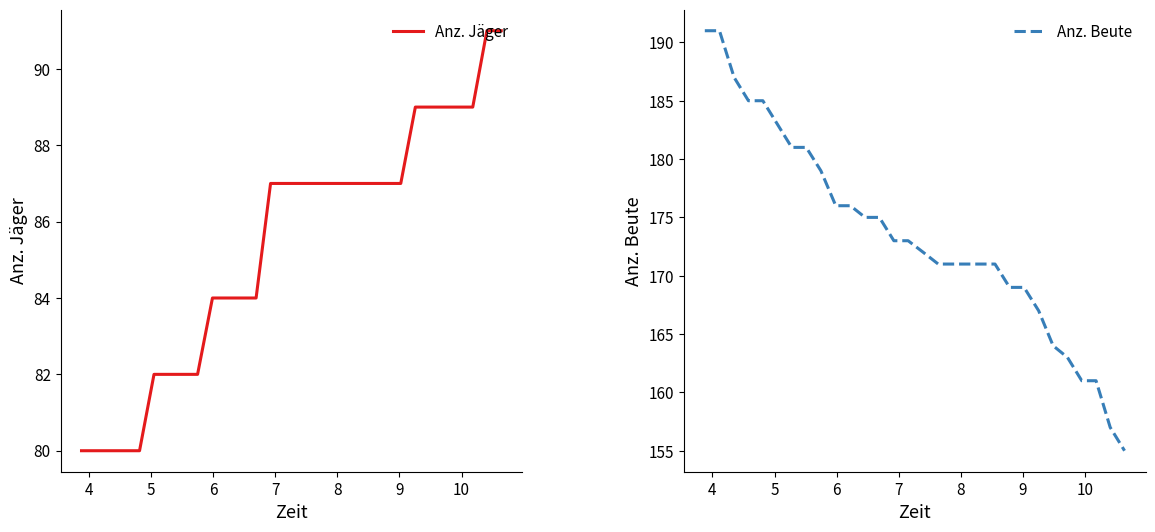

True or false: Anz. Jäger and Anz. Beute cross at least once.

False